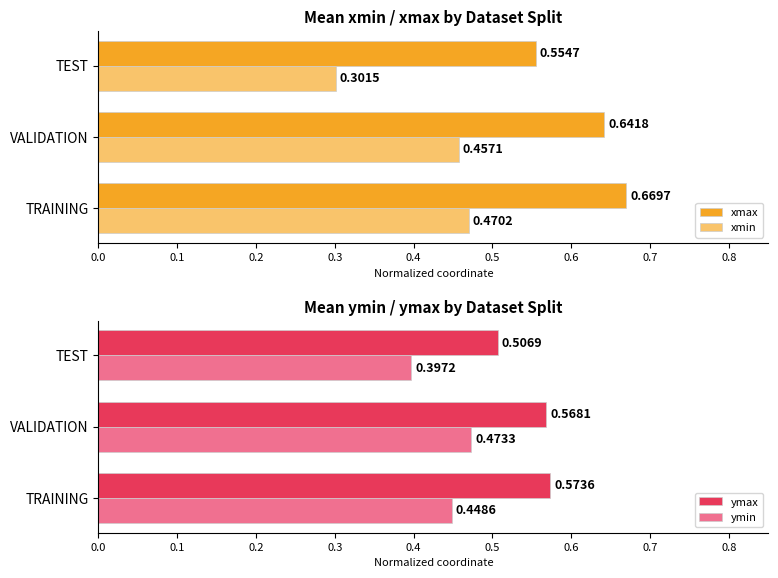

Reading left to right, extract all data points from this chart.

xmax: 0.7	0.6	0.6
xmin: 0.5	0.5	0.3
ymax: 0.6	0.6	0.5
ymin: 0.4	0.5	0.4